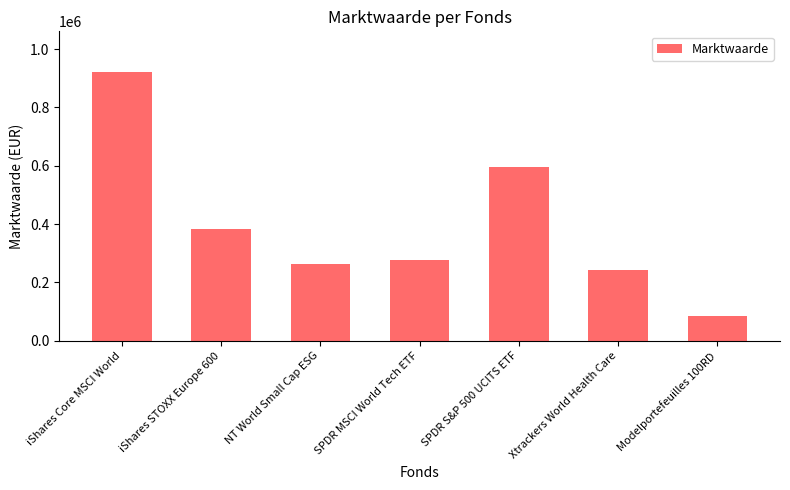

What is the value of the 5th bar from the left?

593890